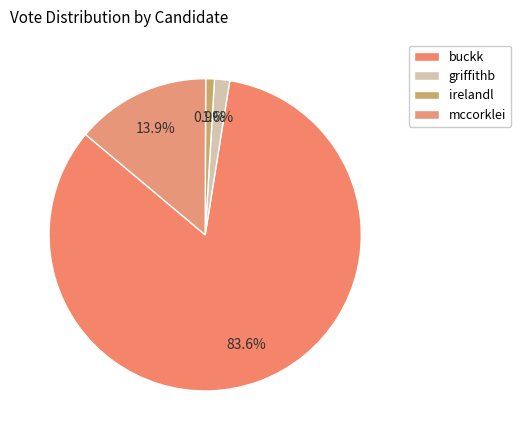

How many segments does this pie chart have?

4